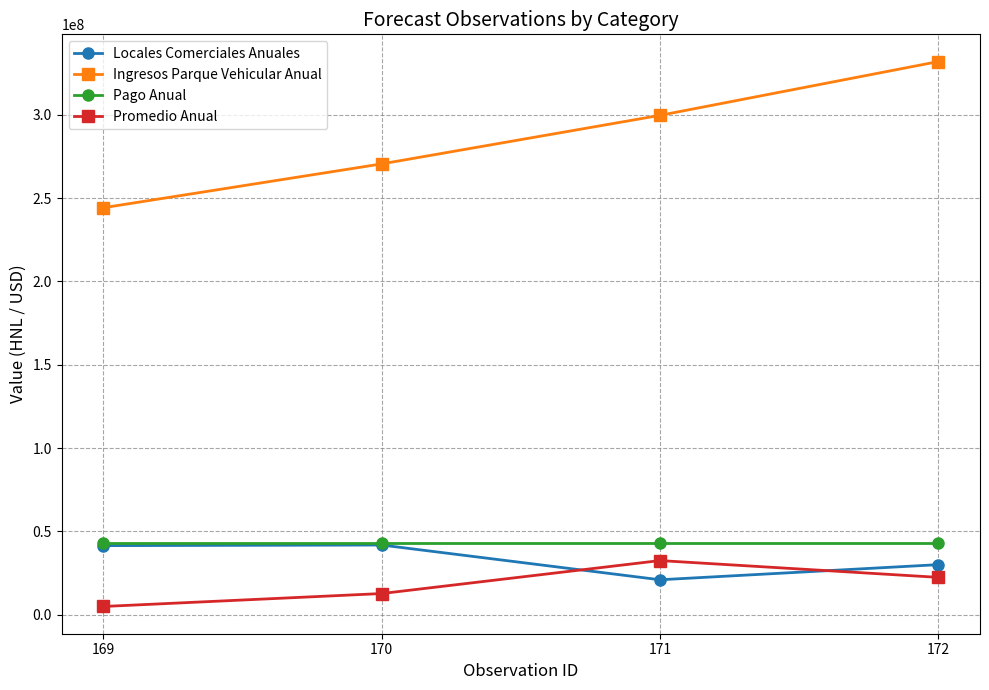

What is the value of the Promedio Anual point at the 1st from the left?

4900000